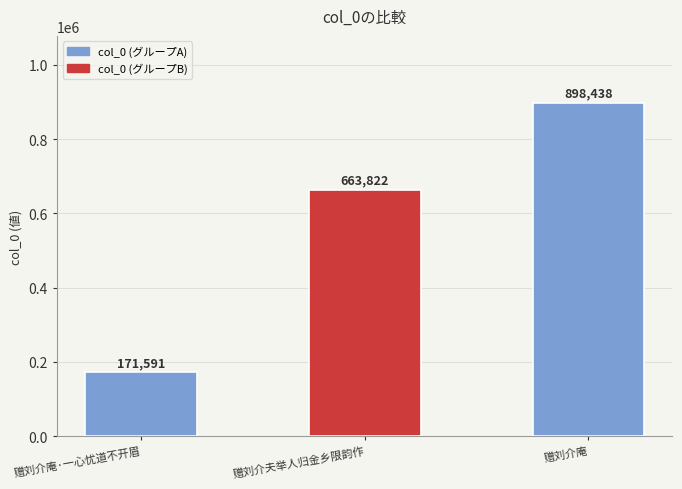

What is the ratio of the value at 赠刘介庵 to the value at 赠刘介庵·一心忧道不开眉?

5.2